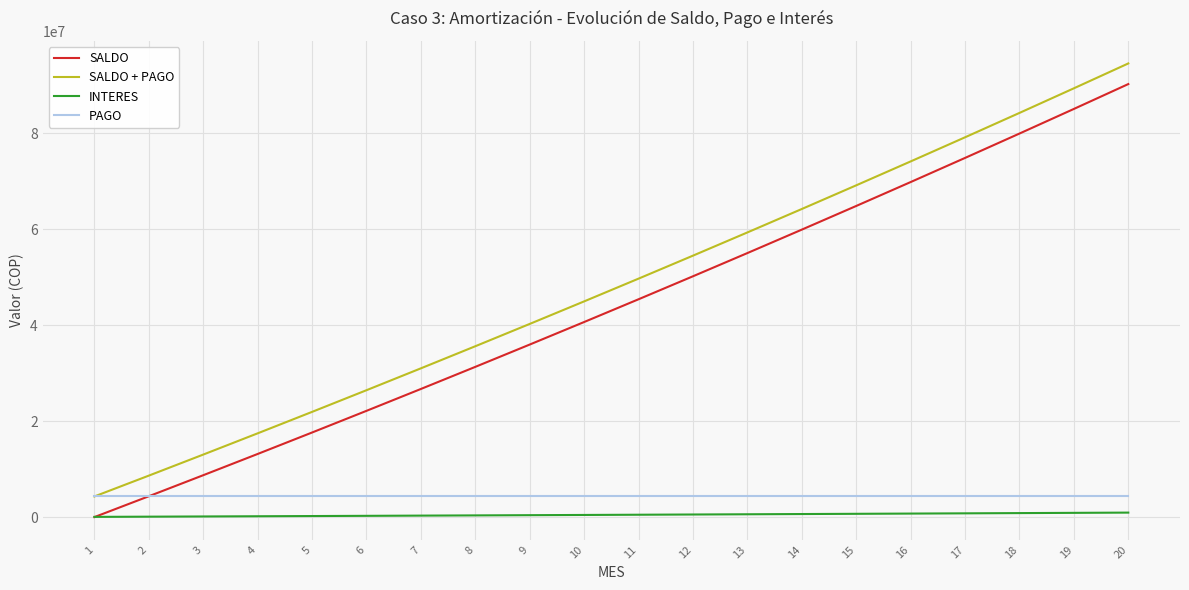

At which category is the sum across all series the highest?

20